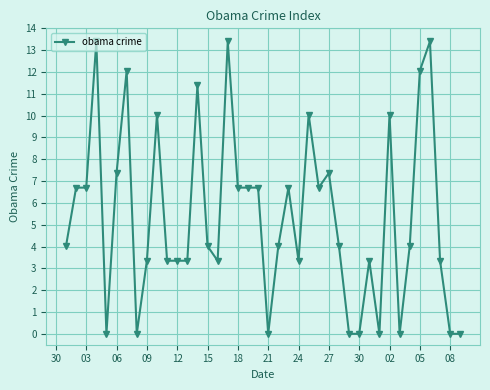

What is the difference between the maximum and second lowest values?

13.4